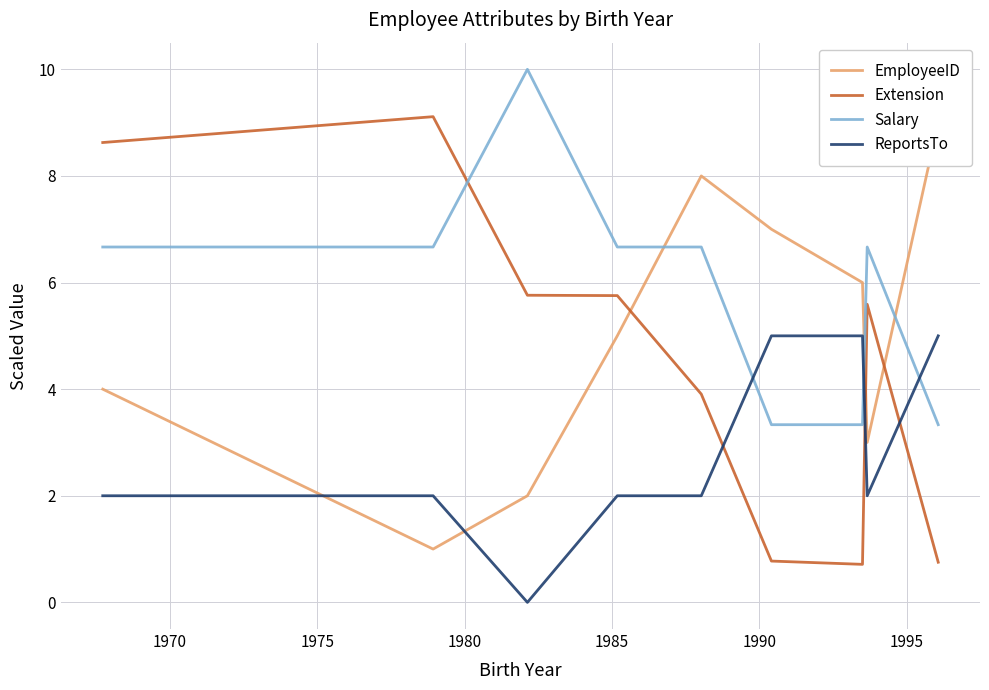

How many times do ReportsTo and Extension cross each other?

3